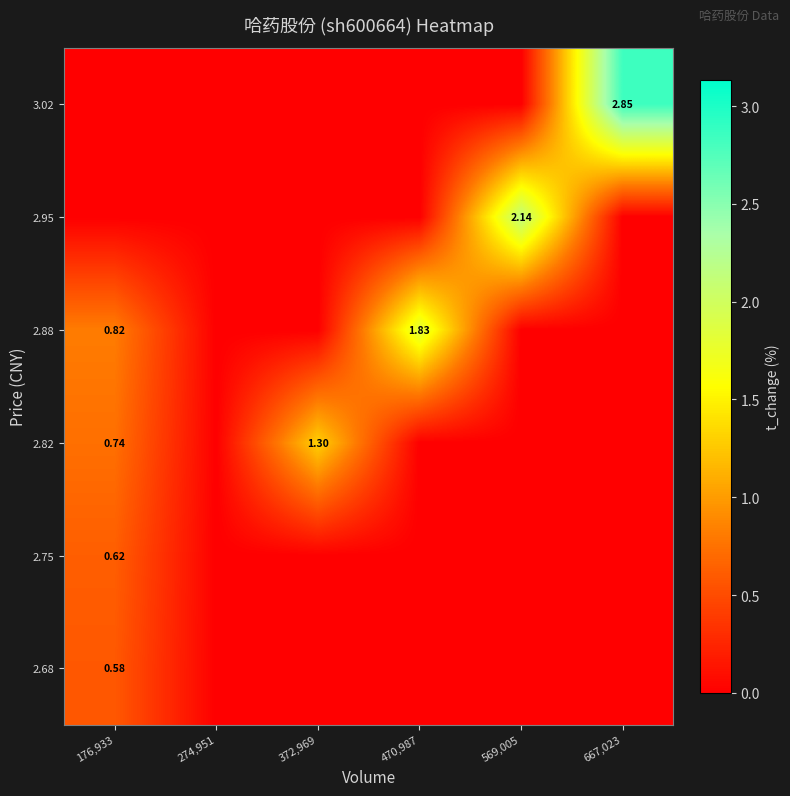

List the labels in order of 2.82 value, largest first.

372,969, 176,933, 274,951, 470,987, 569,005, 667,023